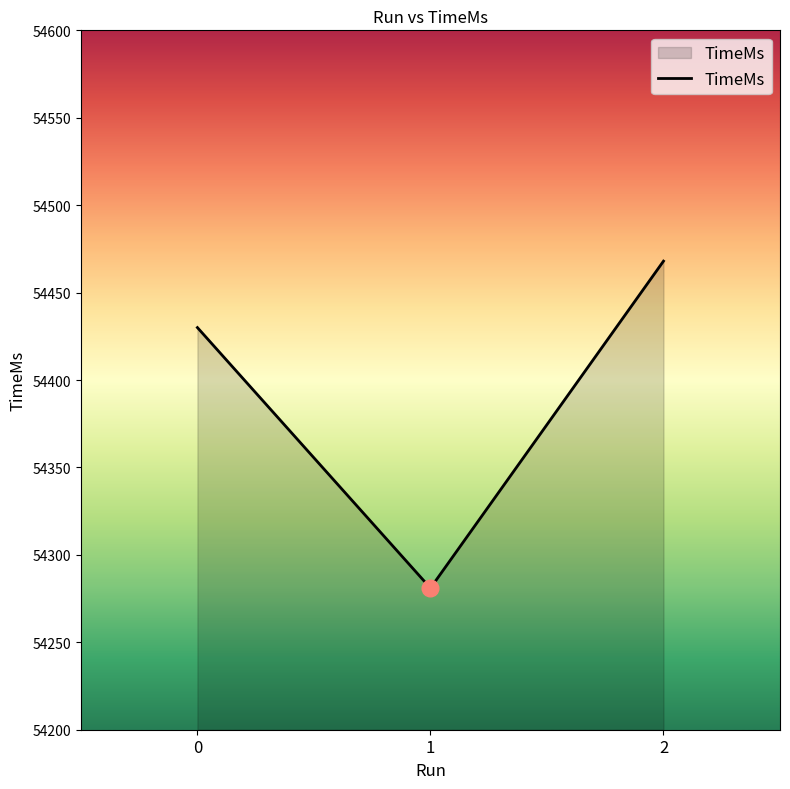

The chart shows a value of 54281 at 1. True or false?

True